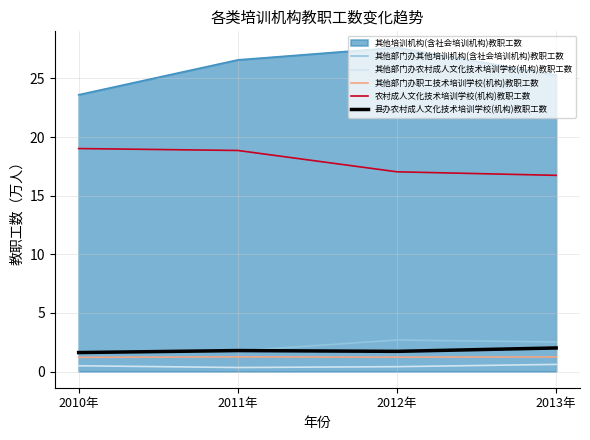

Count the number of categories in the chart.

4